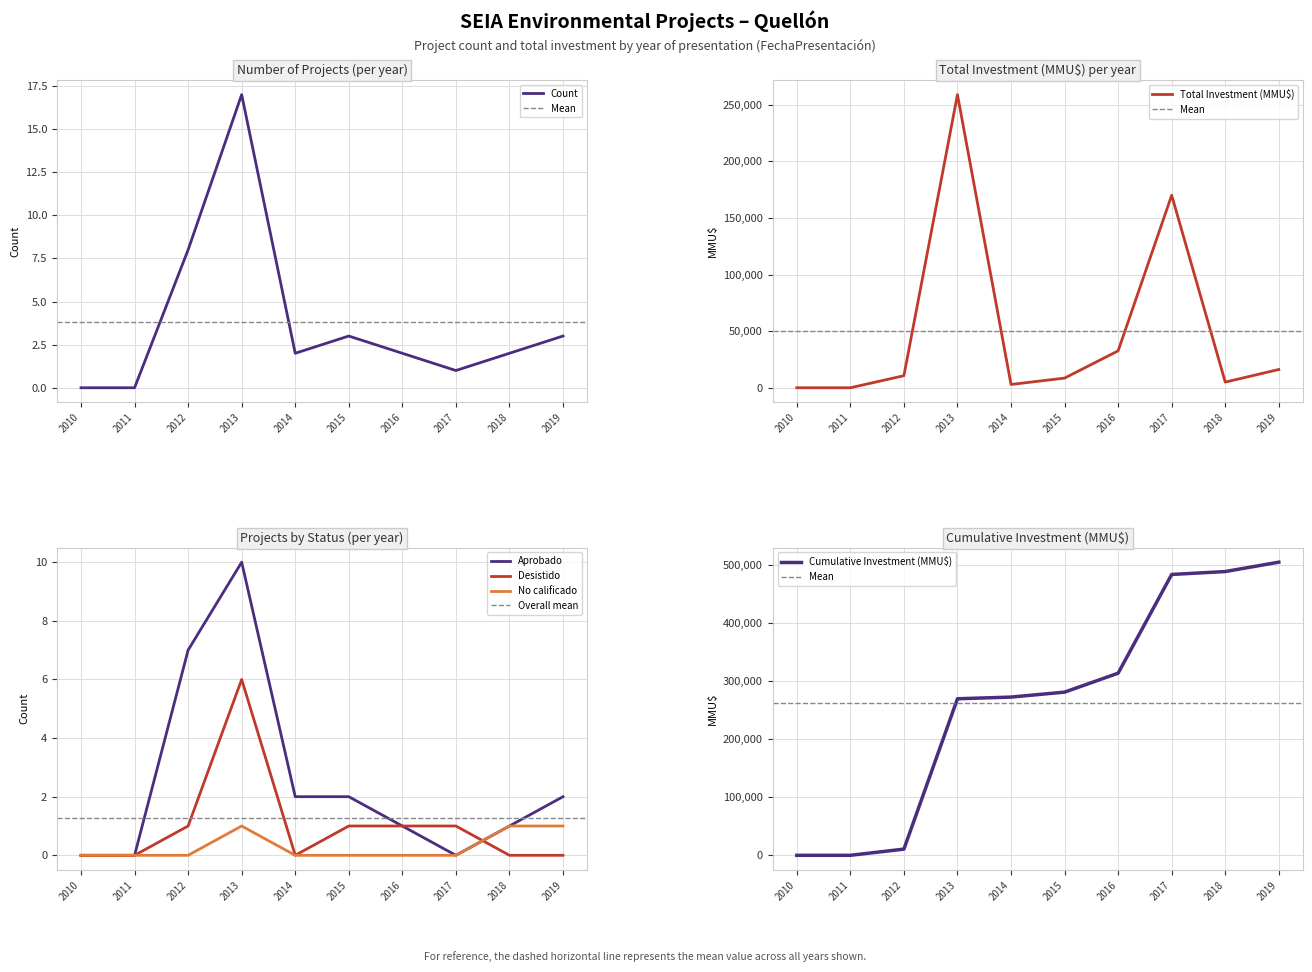

At which label does Count reach its peak?

2013